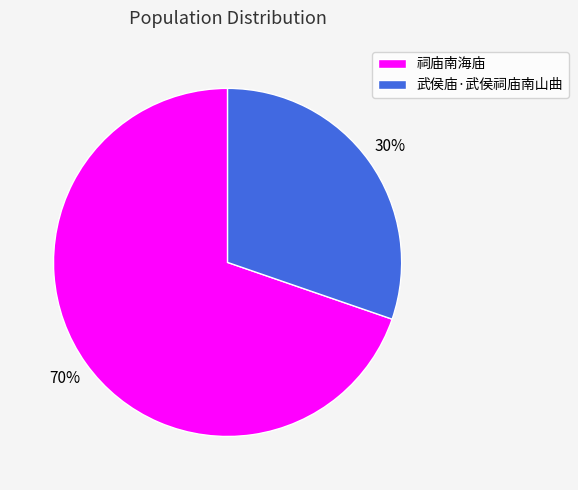

To the nearest percent, what percentage of the pie is 祠庙南海庙?

70%